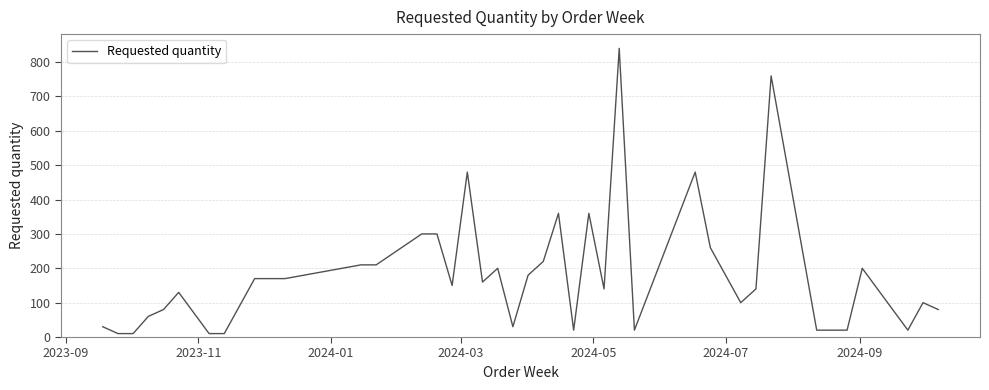

What is the maximum value shown in the chart?

840